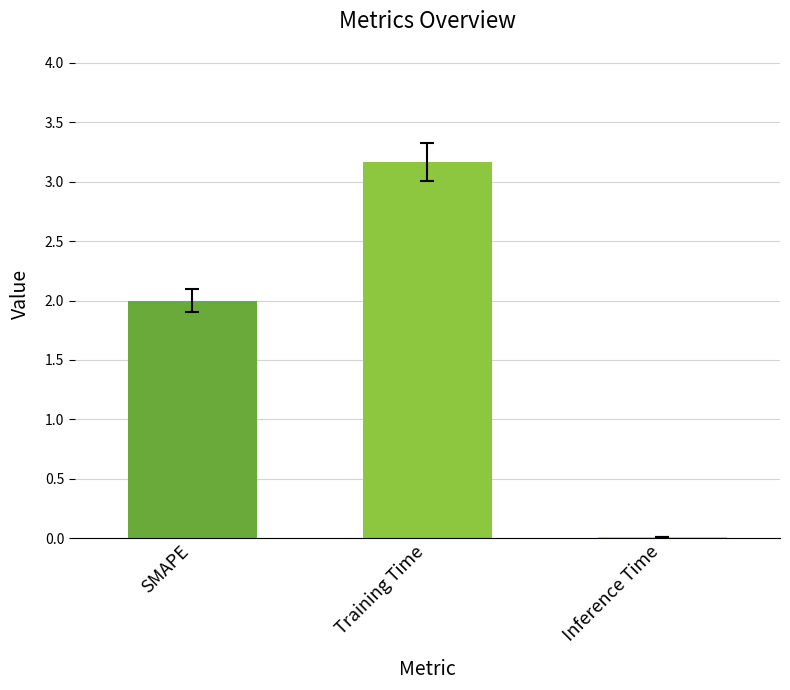

What is the greatest value displayed?

3.2